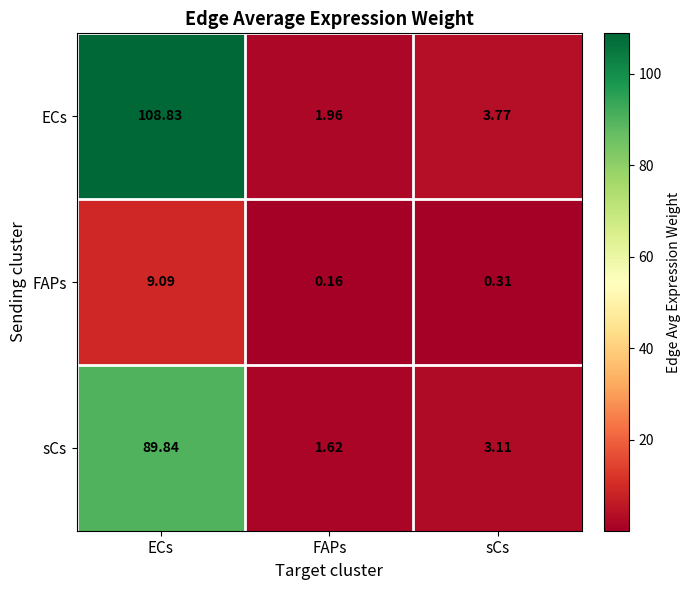

Which series has the largest total across all categories?

ECs